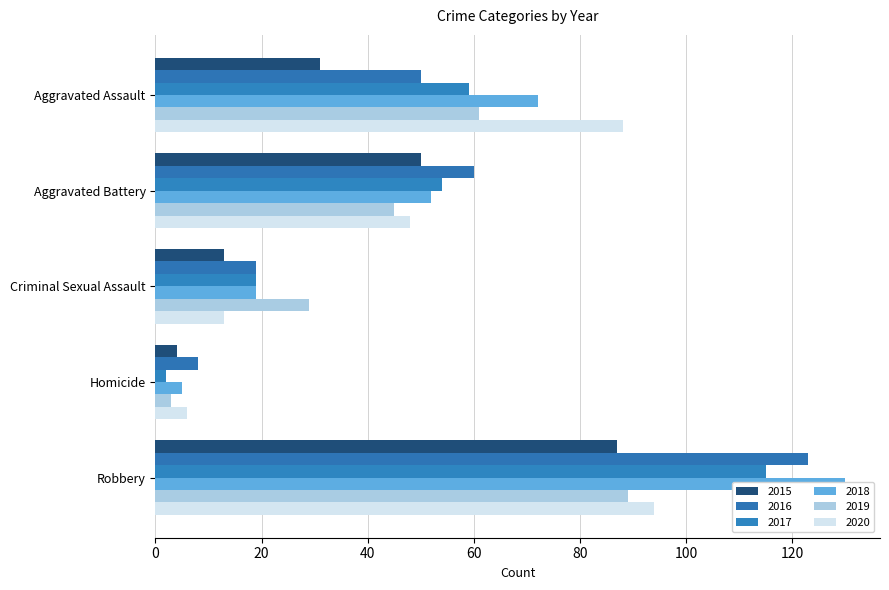

What is the minimum value shown in the chart?

2